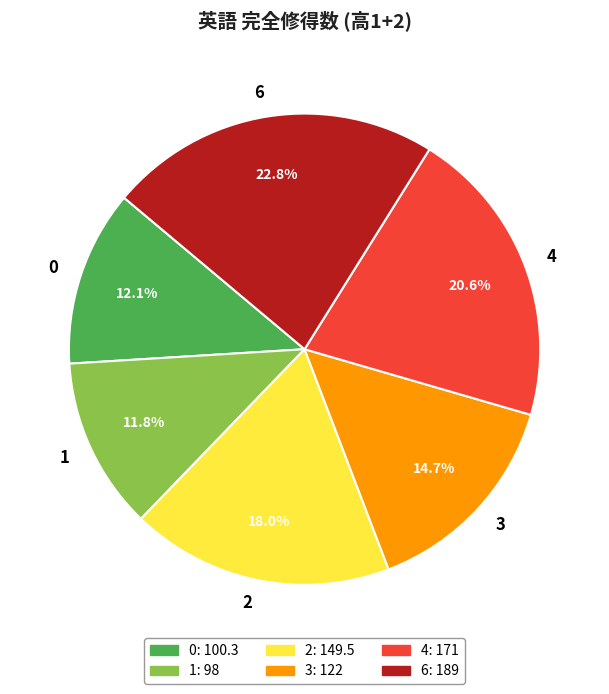

Which category has the biggest portion of the pie?

6